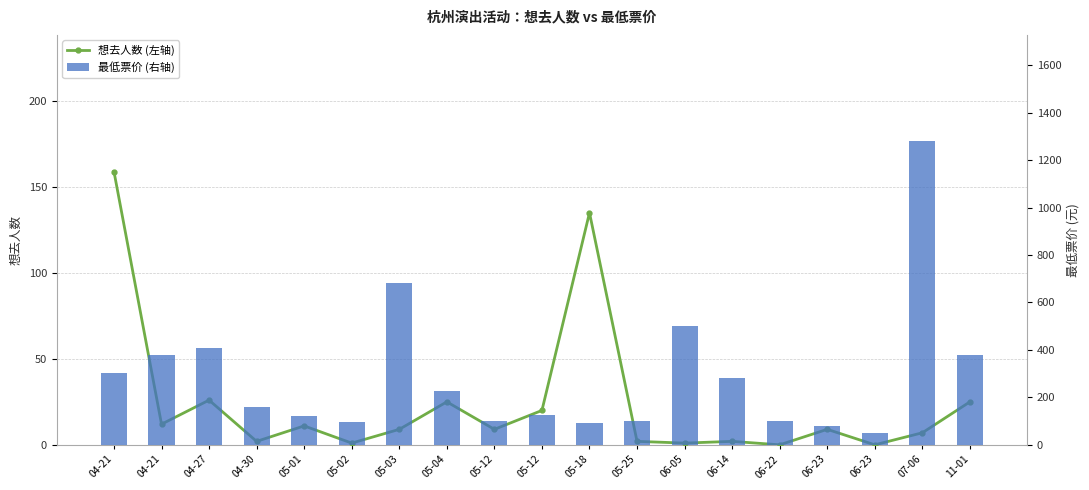

How many data points does each series have?

19